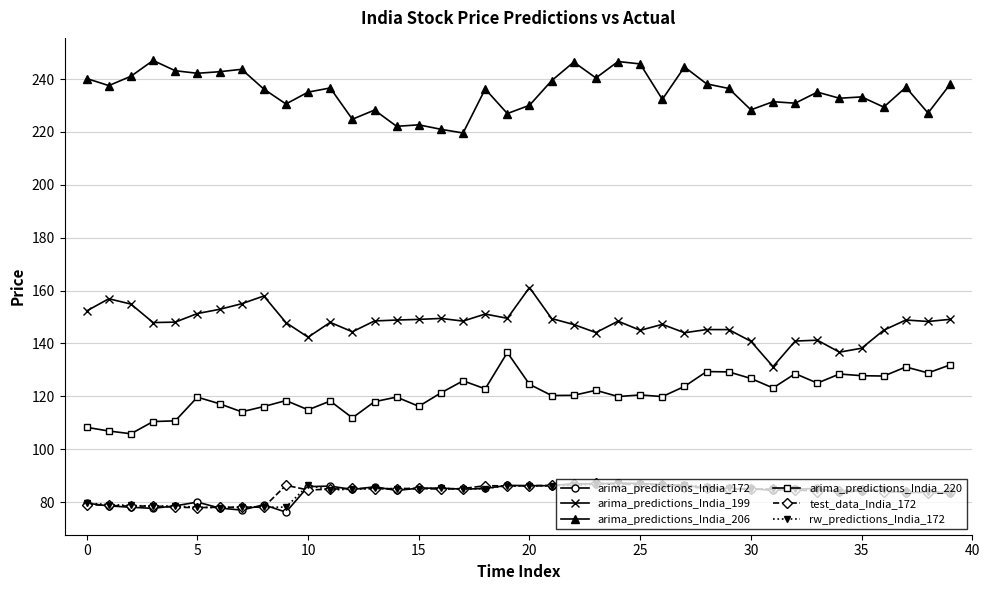

True or false: arima_predictions_India_220 and arima_predictions_India_206 cross at least once.

False